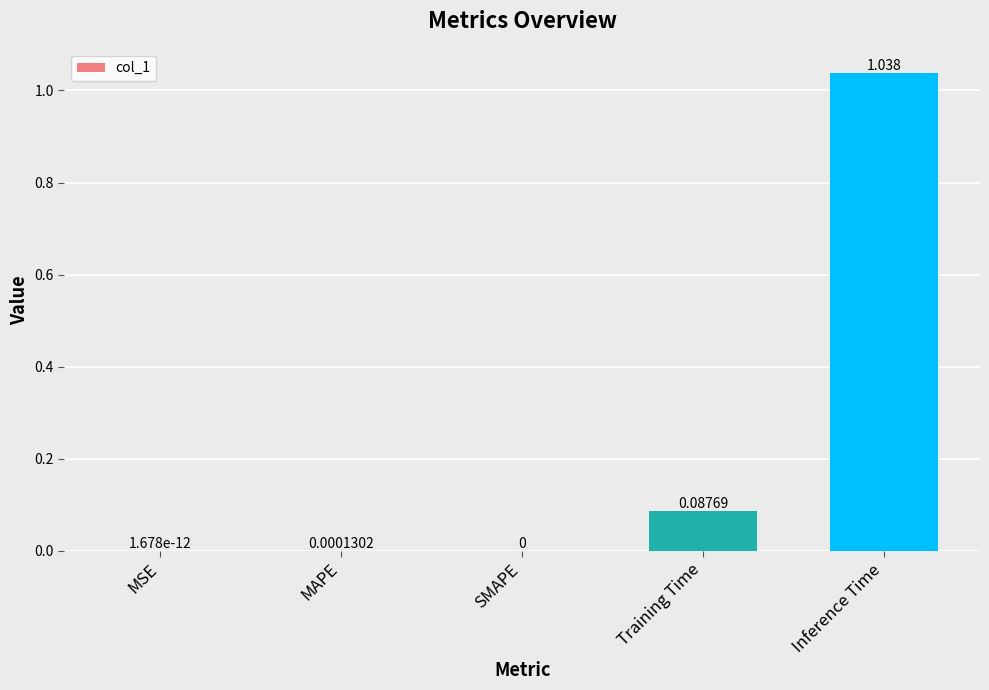

The value at SMAPE is 0.6. True or false?

False